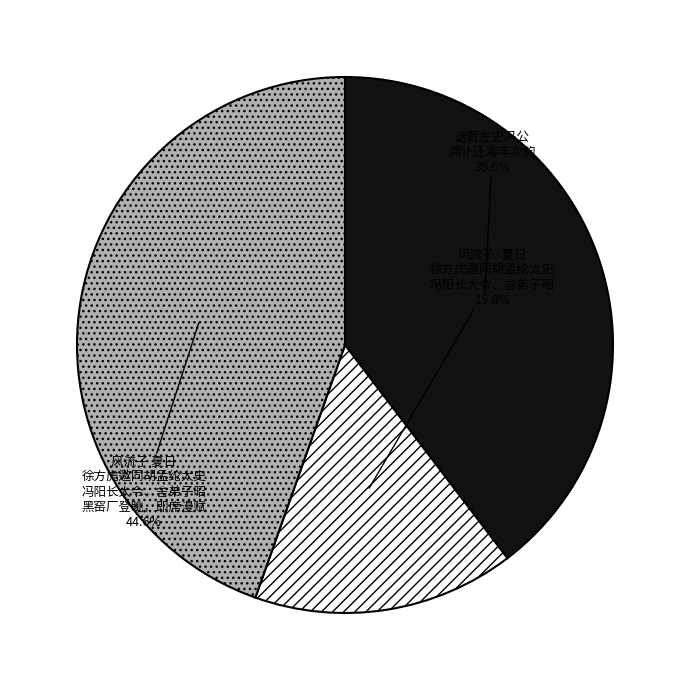

Is there any slice that represents more than half of the pie?

No